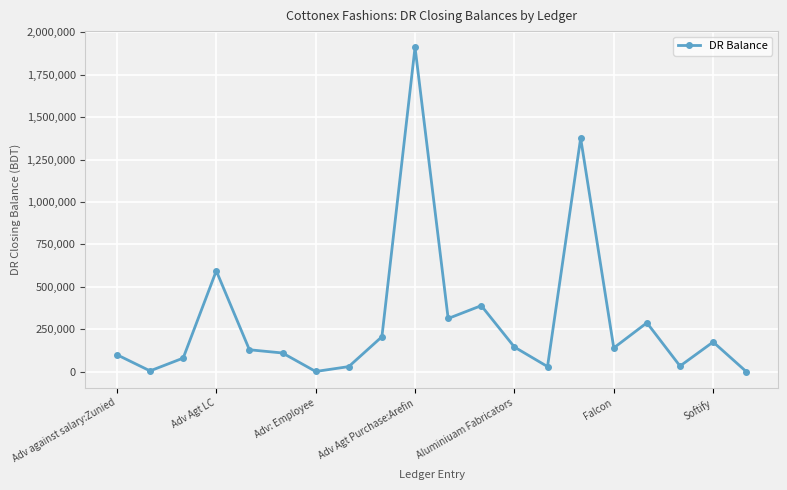

What is the average value?

302897